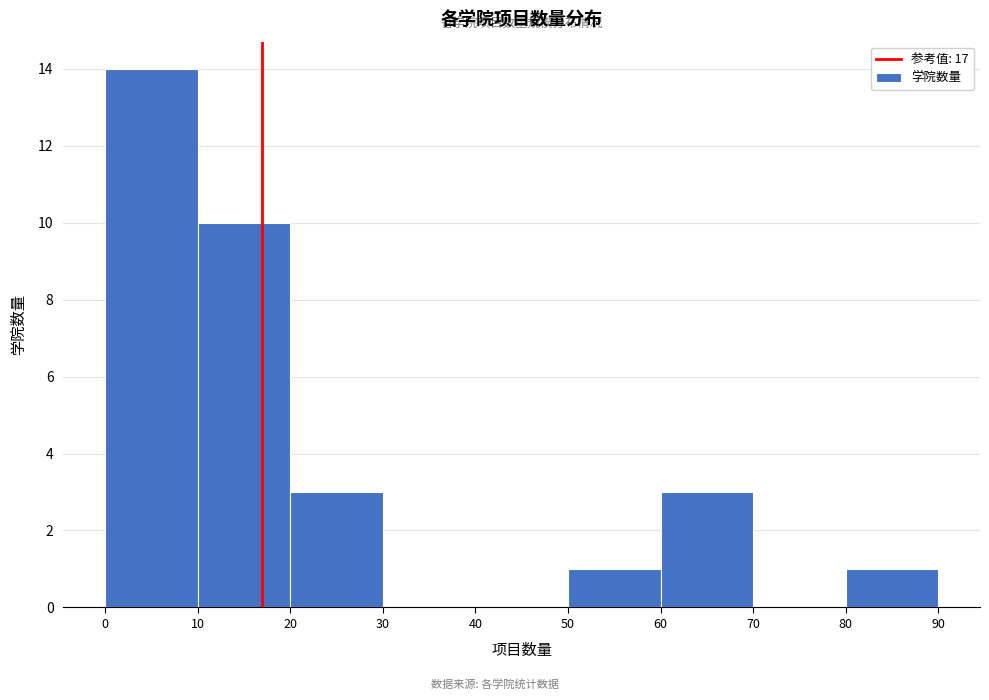

Which range on the x-axis has the tallest bar?

0 to 10